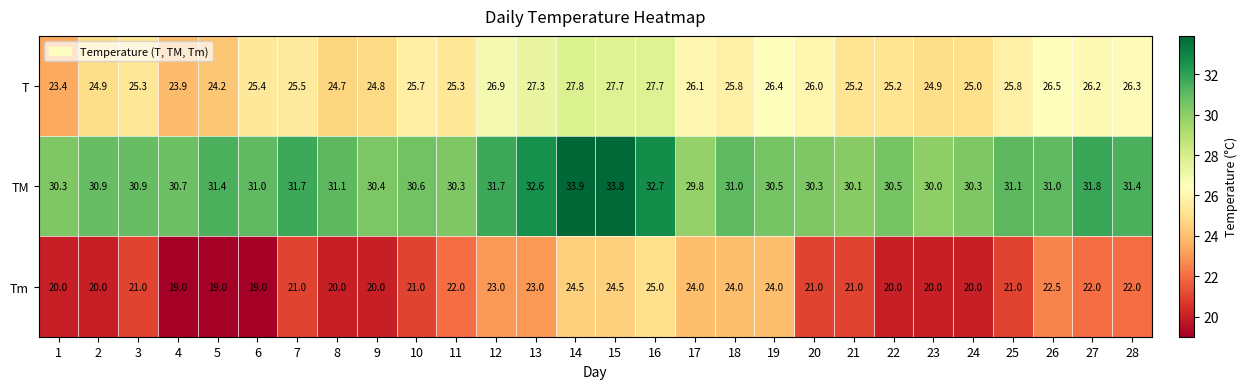

At which label does TM first exceed 31?

5